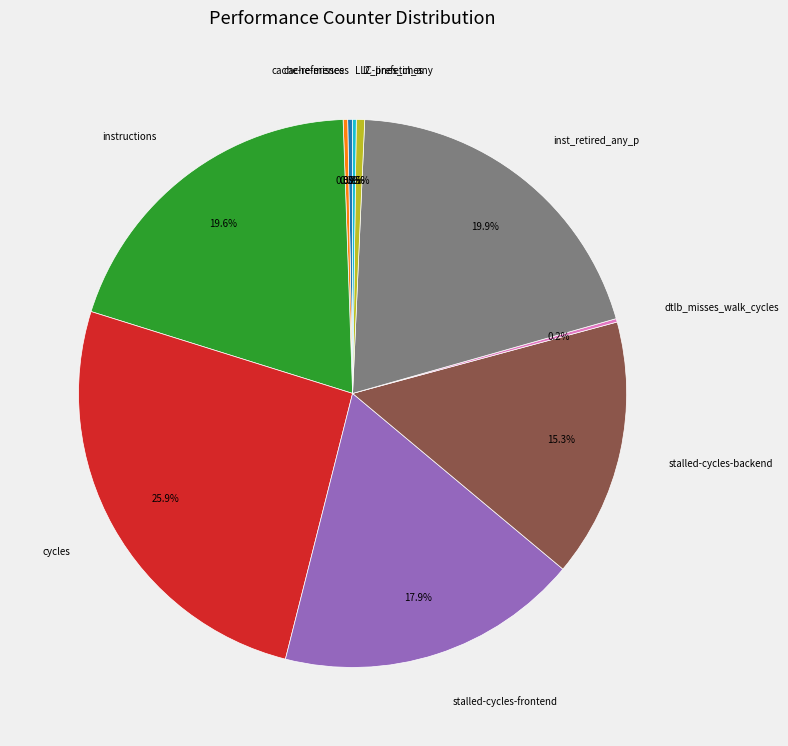

Do stalled-cycles-frontend and inst_retired_any_p together represent more than half of the pie?

No